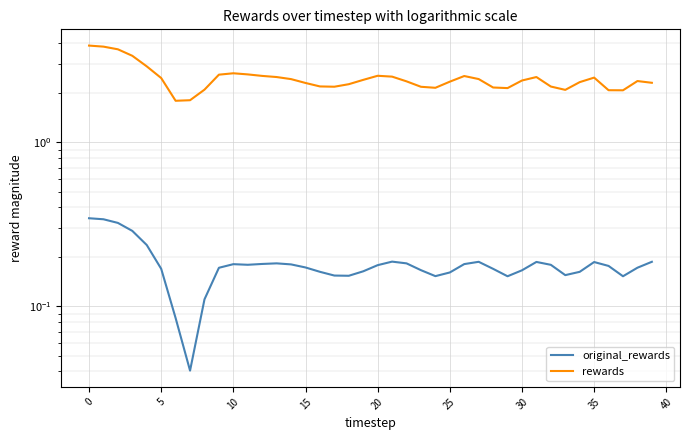

Is it true that original_rewards equals 0.2 at 40?

True